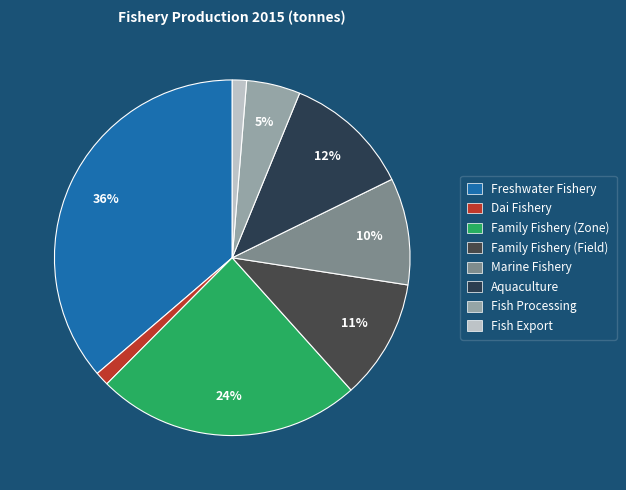

What percentage do នេសាទទឹកសាប and នេសាទសមុទ្រ together represent?

46.0%